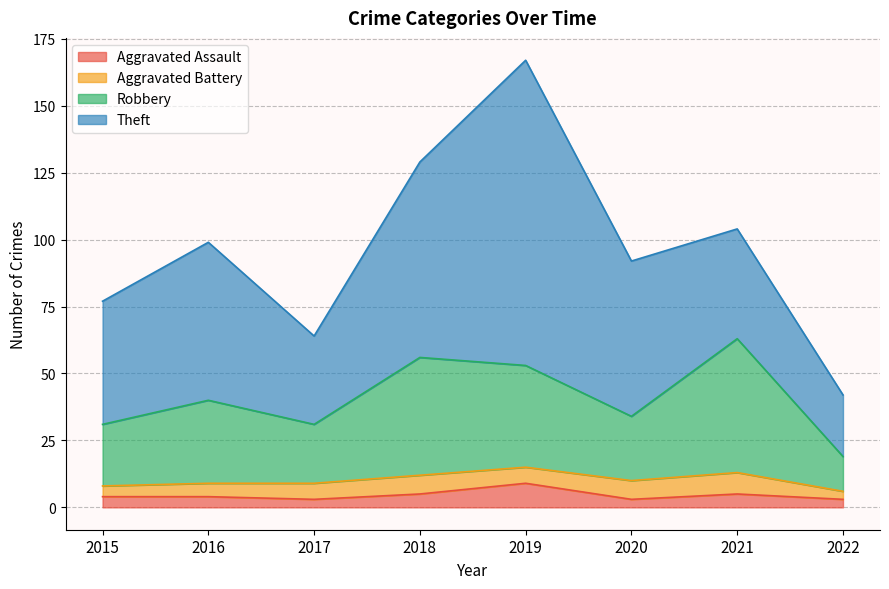

True or false: Aggravated Assault and Robbery cross at least once.

False